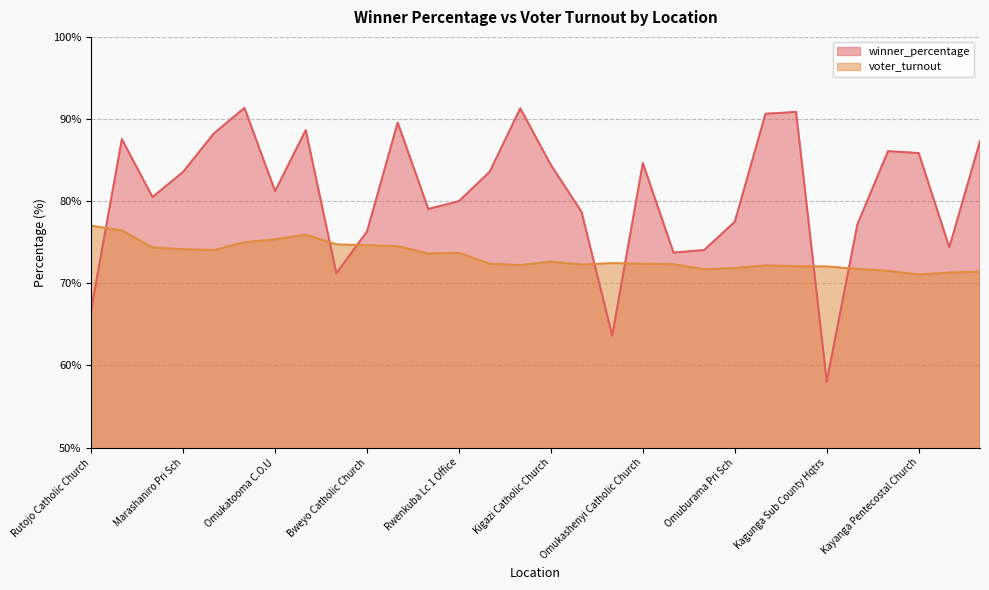

What position from the left is Nyarubare Pri Sch?

9